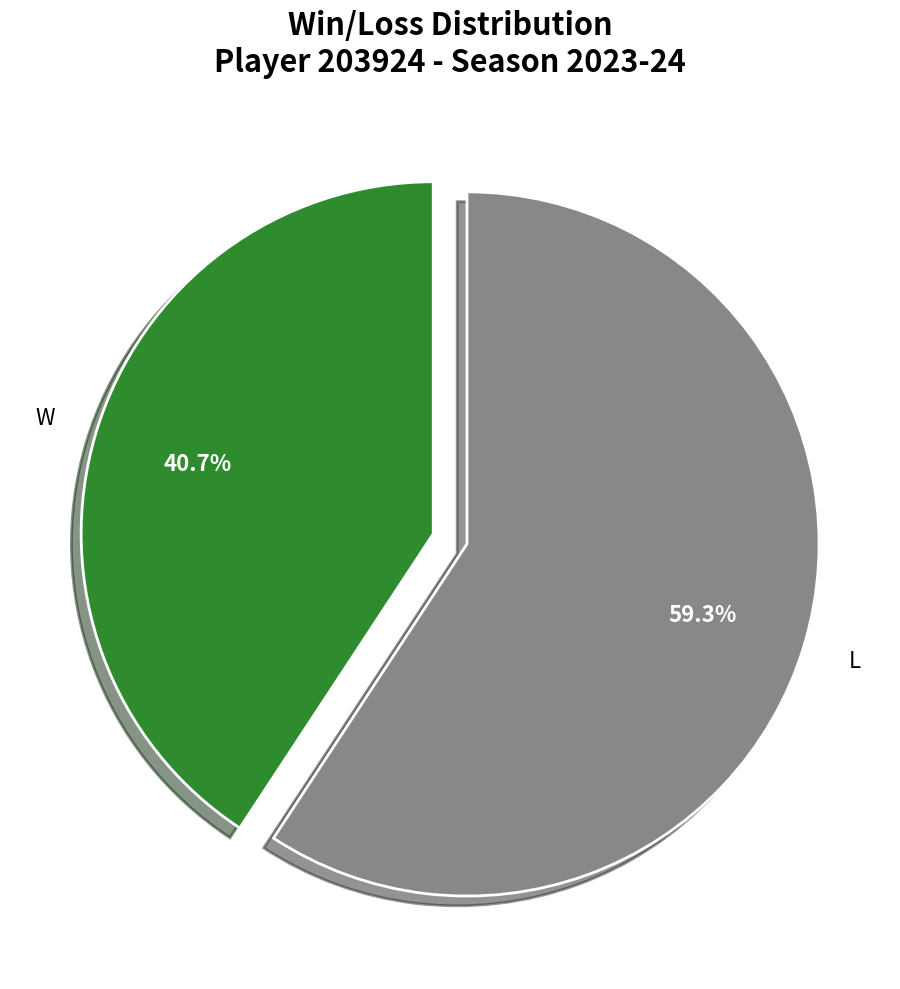

What is the ratio of the value at L to the value at W?

1.5